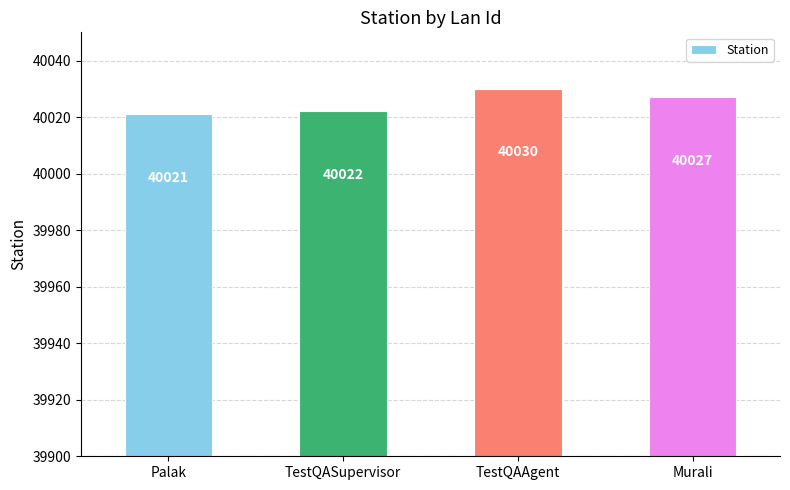

What is the label of the 1st bar from the right?

Murali